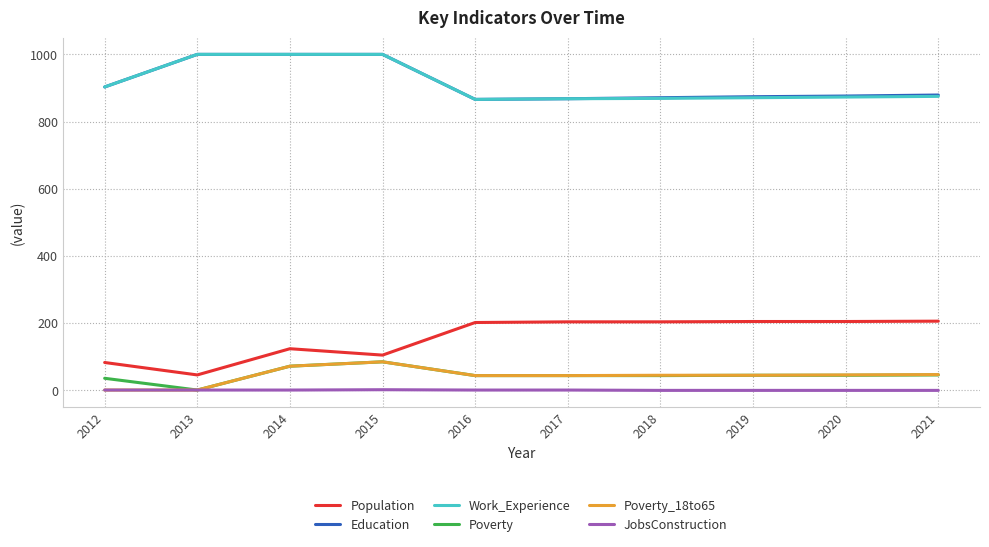

Which series has the widest spread of values?

Population